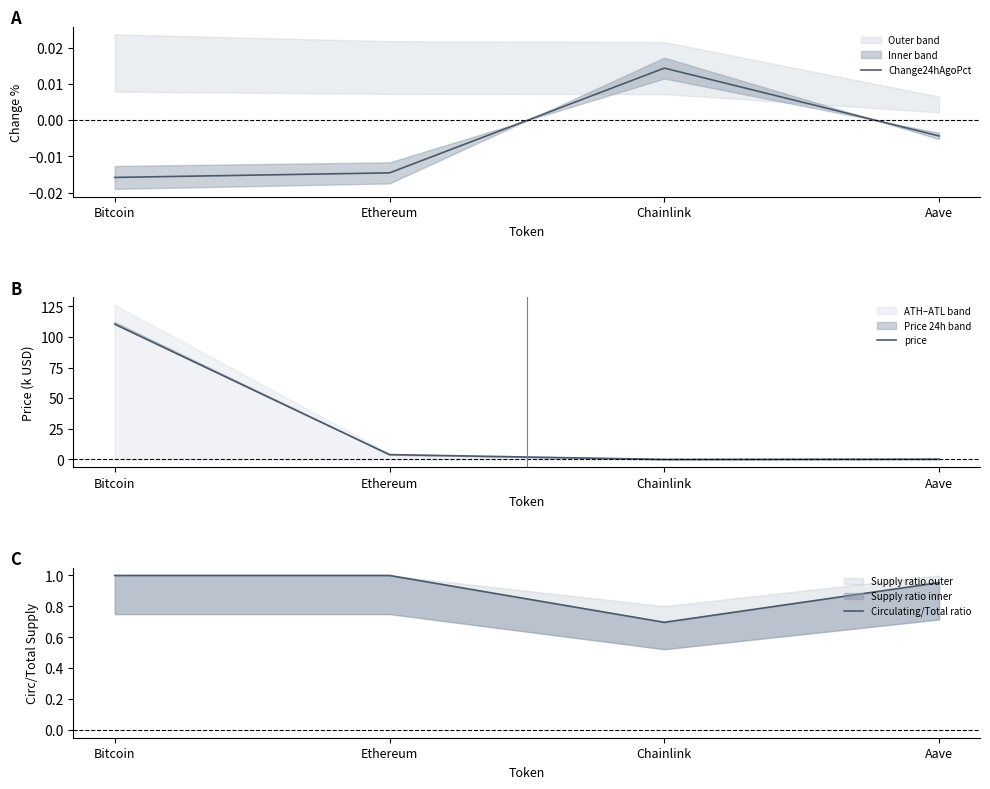

How many series are shown in this chart?

3